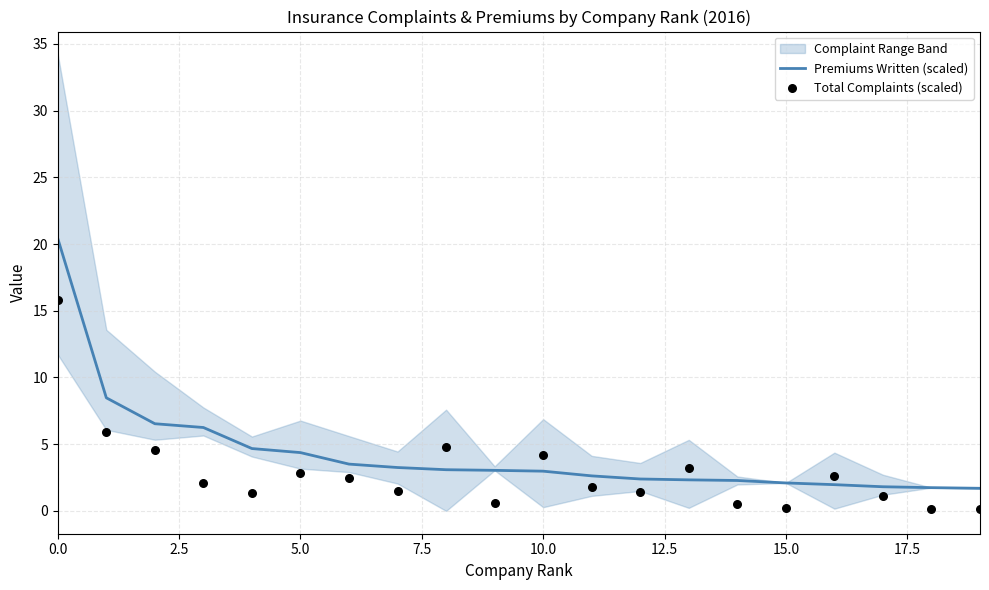

True or false: Premiums Written (scaled) has a value of 2.1 at 15.0.

True